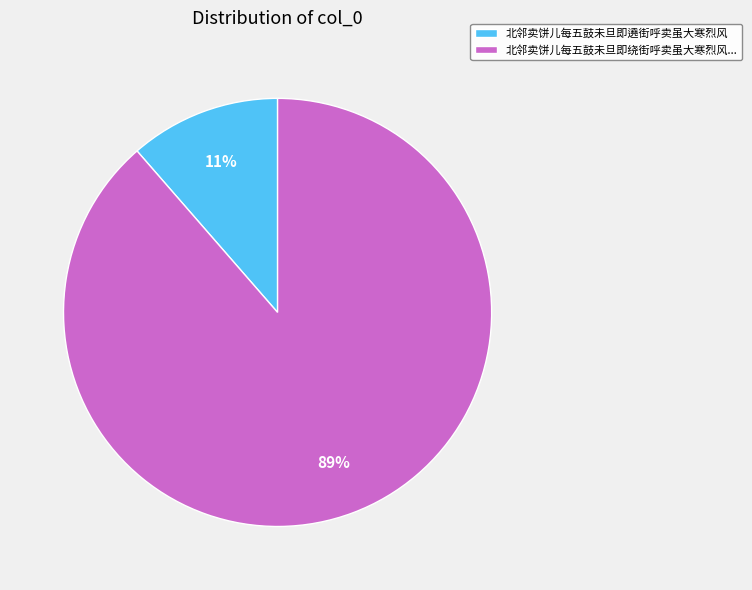

Which category accounts for the majority?

北邻卖饼儿每五鼓未旦即绕街呼卖虽大寒烈风...